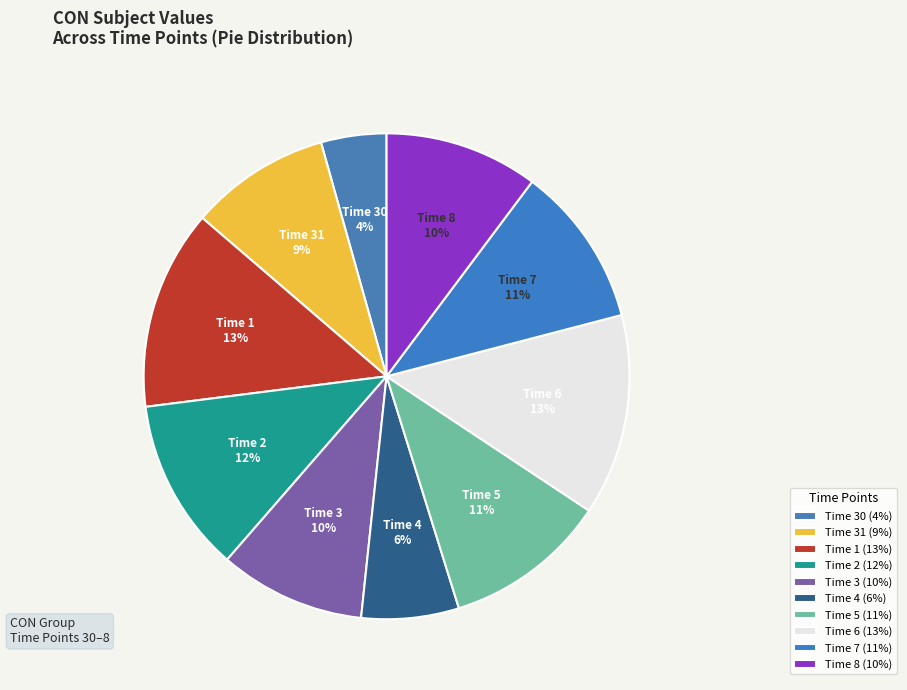

How many slices are in this pie chart?

10